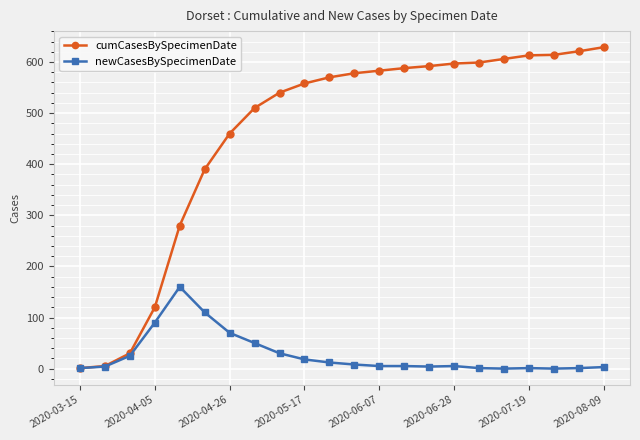

What is the maximum value shown in the chart?

629